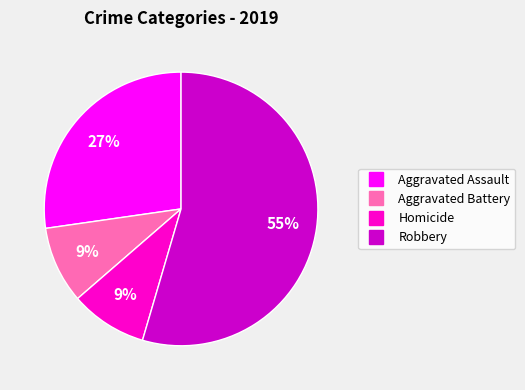

Is there a majority slice in this chart?

Yes